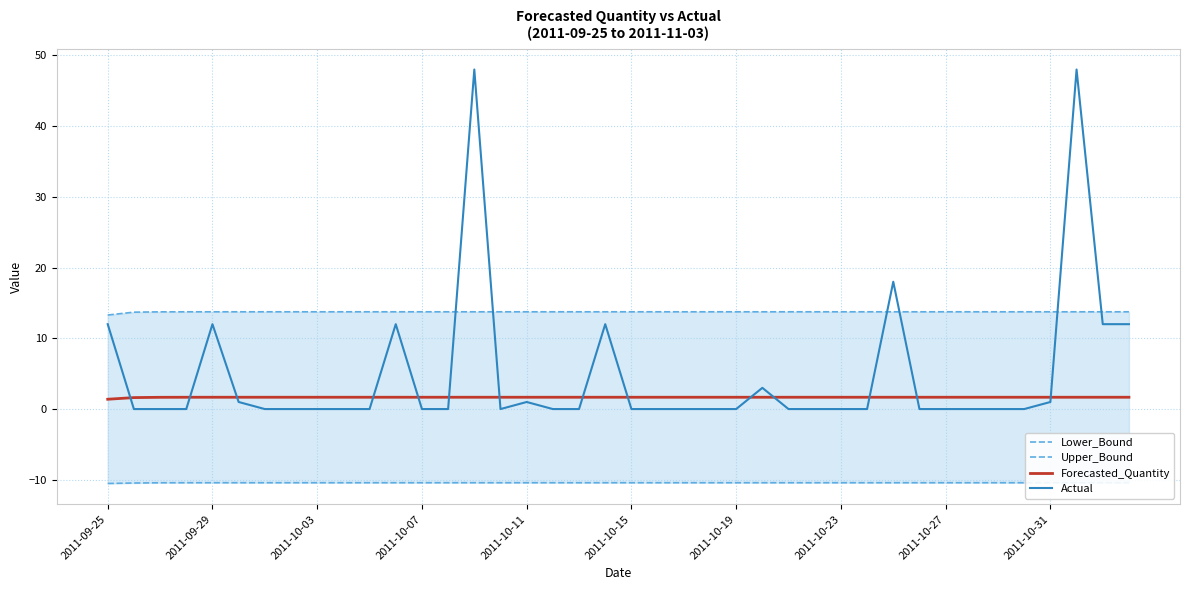

What is the difference between the highest and lowest values at 2011-10-31?

24.2